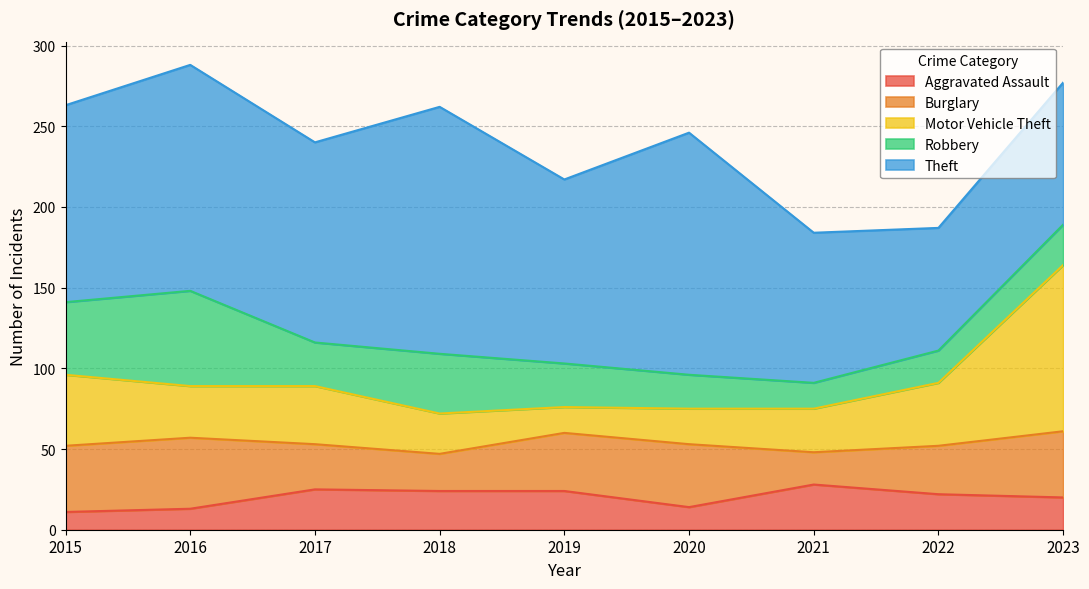

Between 2018 and 2023, which series saw the biggest shift?

Motor Vehicle Theft